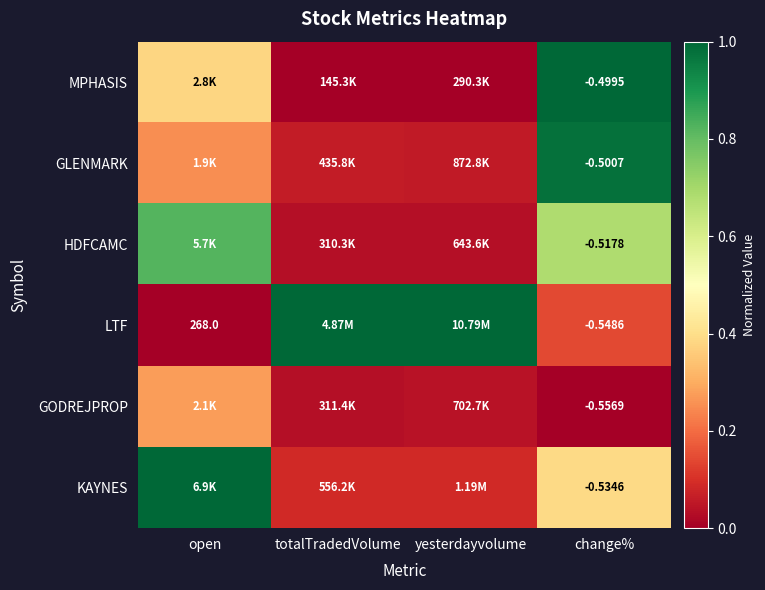

Is the value of LTF at open greater than the value of GODREJPROP at change%?

Yes